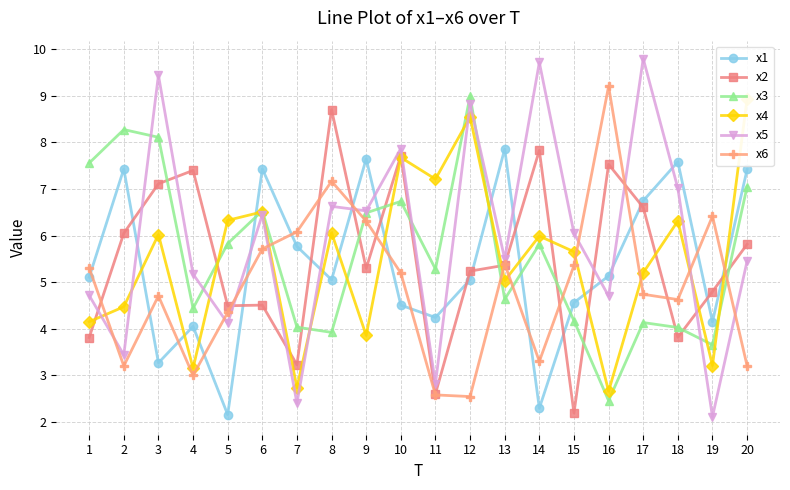

Rank the categories by x3 value from highest to lowest.

12, 2, 3, 1, 20, 10, 6, 9, 5, 14, 11, 13, 4, 15, 17, 7, 18, 8, 19, 16